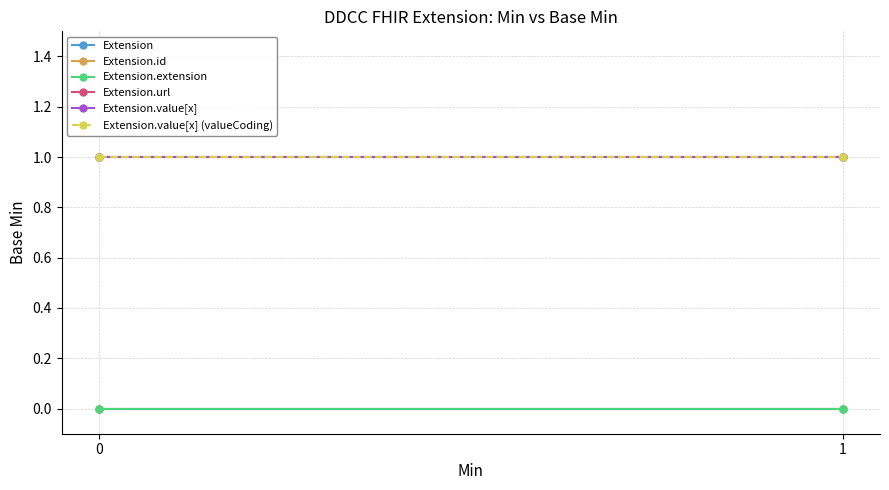

Reading right to left, extract all data points from this chart.

Extension: 0	0
Extension.id: 0	0
Extension.extension: 0	0
Extension.url: 1	1
Extension.value[x]: 1	1
Extension.value[x] (valueCoding): 1	1